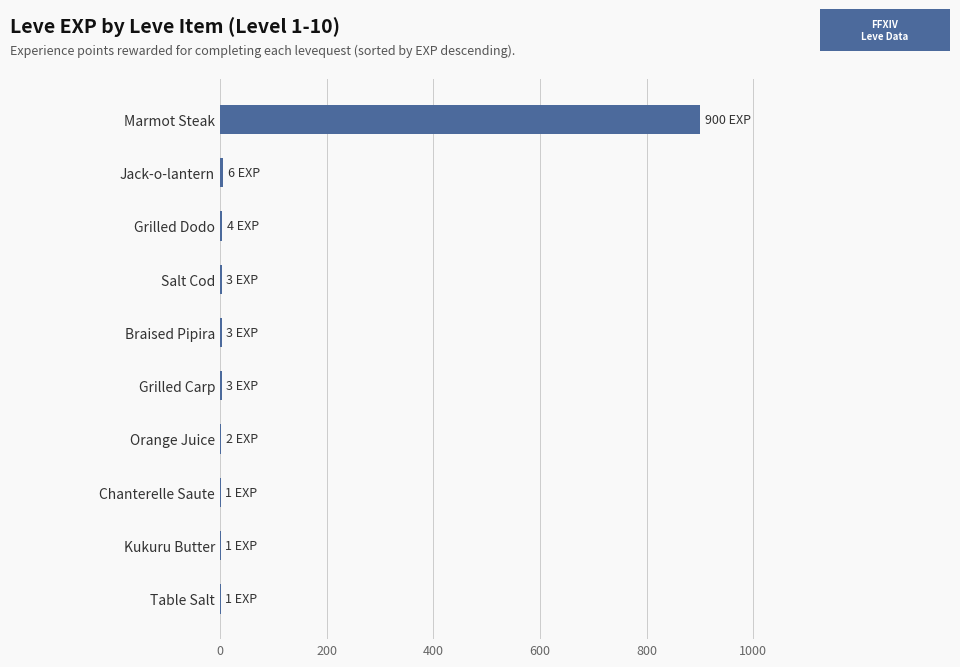

Is it true that the value at Marmot Steak is 260?

False